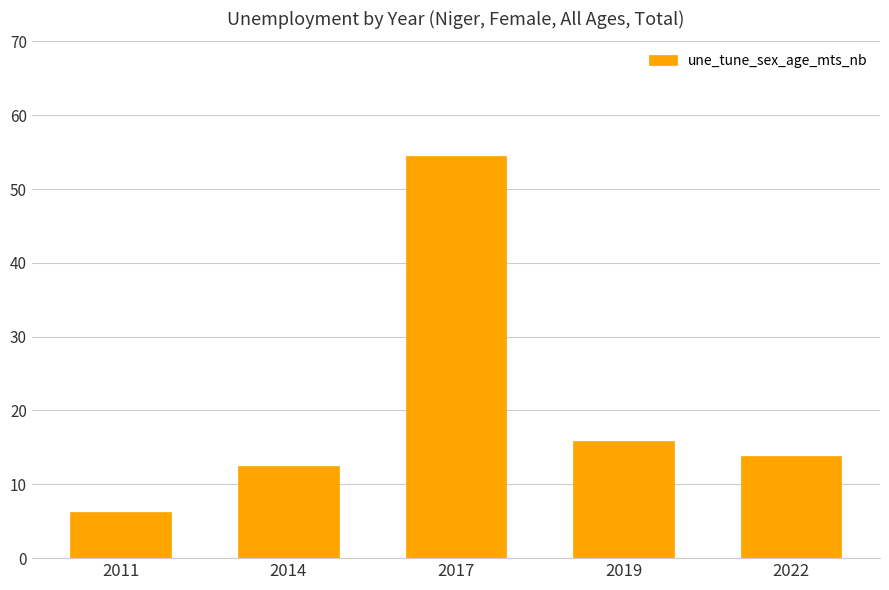

Are the bars horizontal?

No